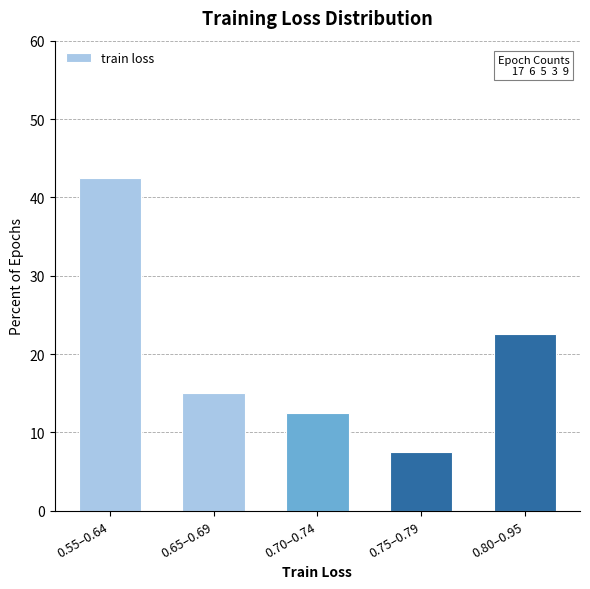

Reading left to right, list all the values displayed in this chart.

0.55–0.64=42.5	0.65–0.69=15.0	0.70–0.74=12.5	0.75–0.79=7.5	0.80–0.95=22.5